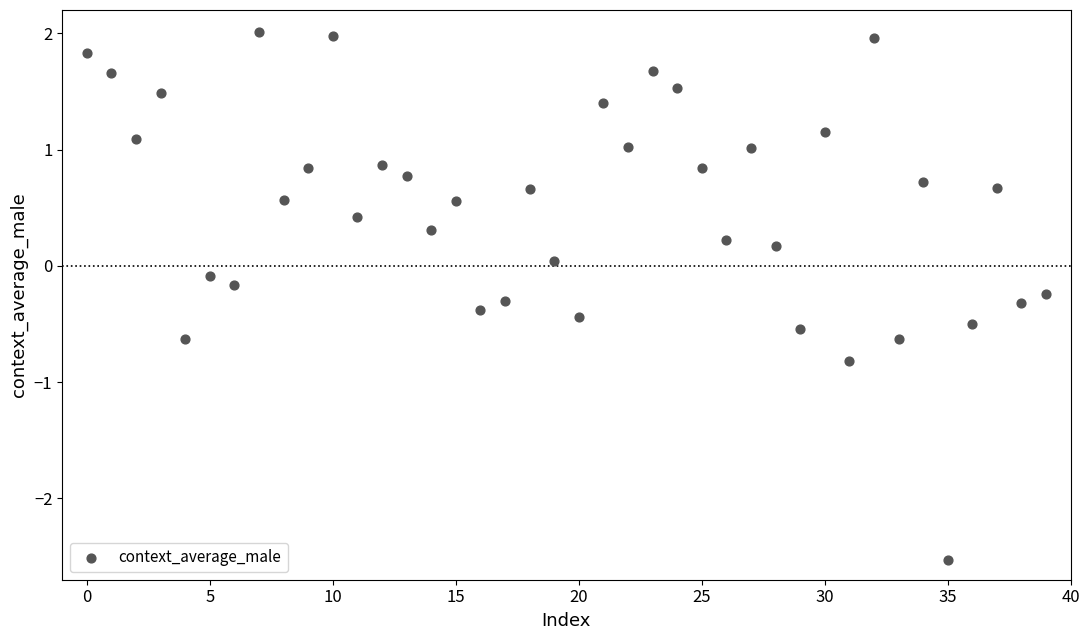

How many data points are displayed?

40